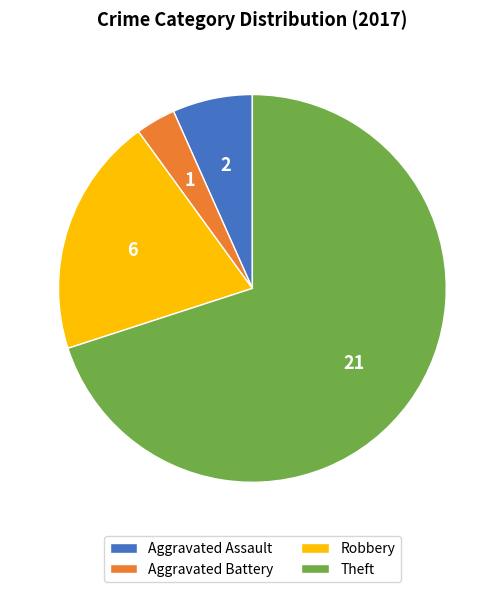

Rank the categories by value from highest to lowest.

Theft, Robbery, Aggravated Assault, Aggravated Battery